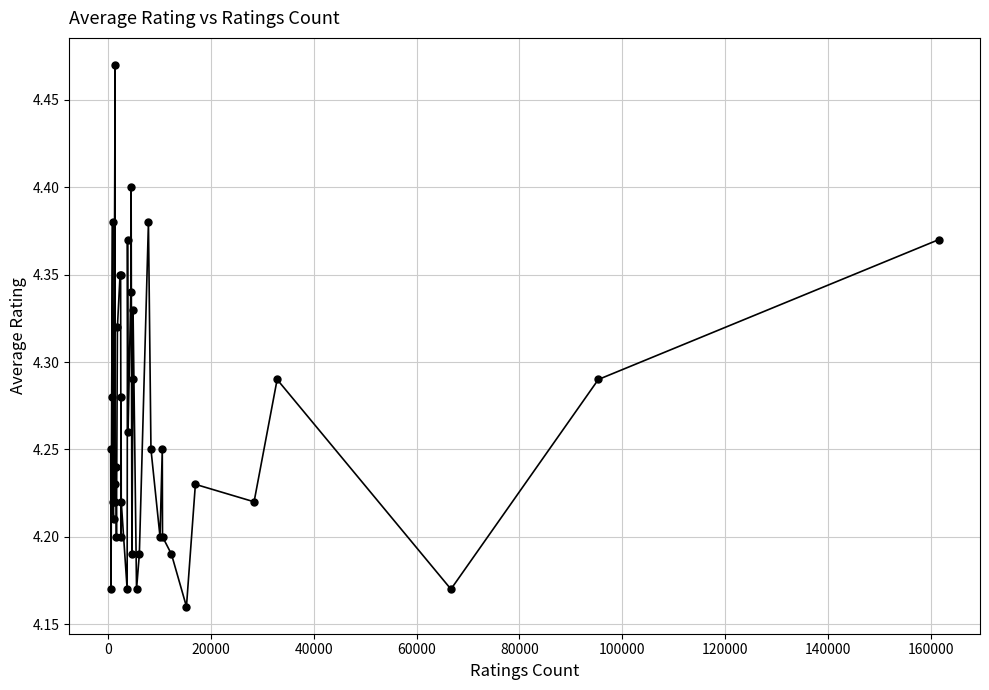

What is the sum of all values?

170.5